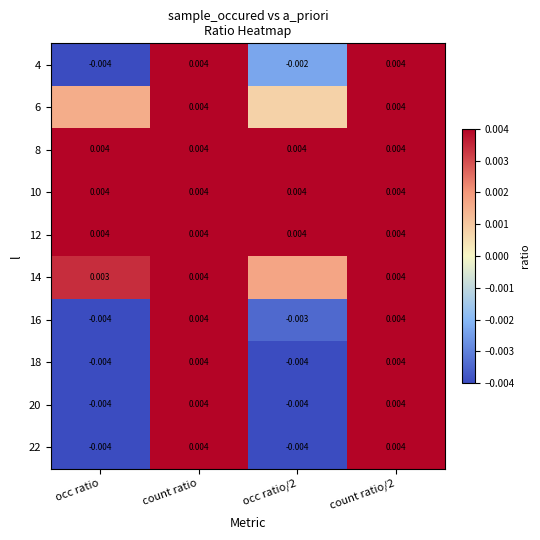

Is the value of 8 at count ratio greater than the value of 20 at occ ratio/2?

Yes